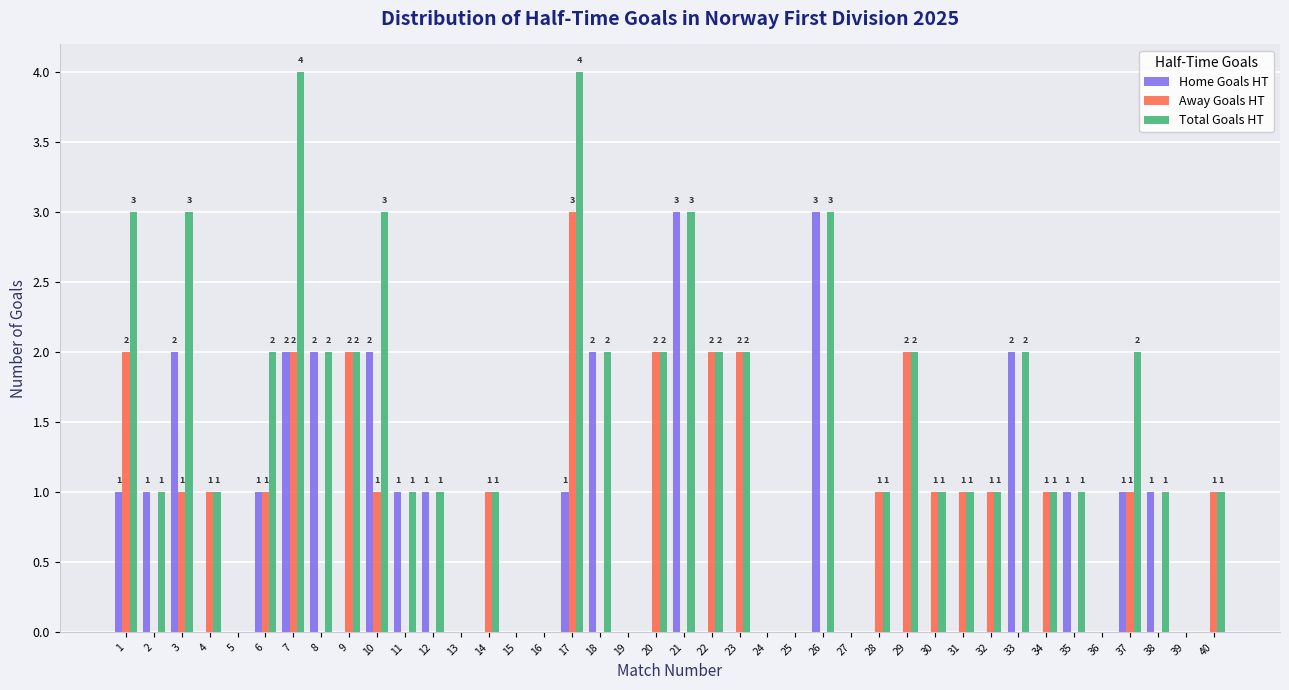

What is the greatest value displayed?

4